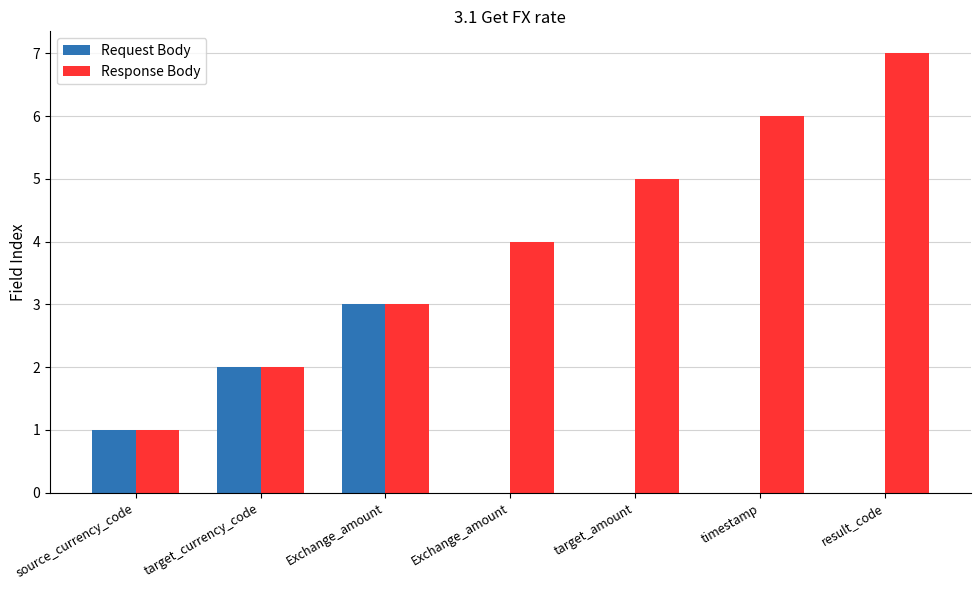

List the series in order of their overall mean, highest first.

Response Body, Request Body